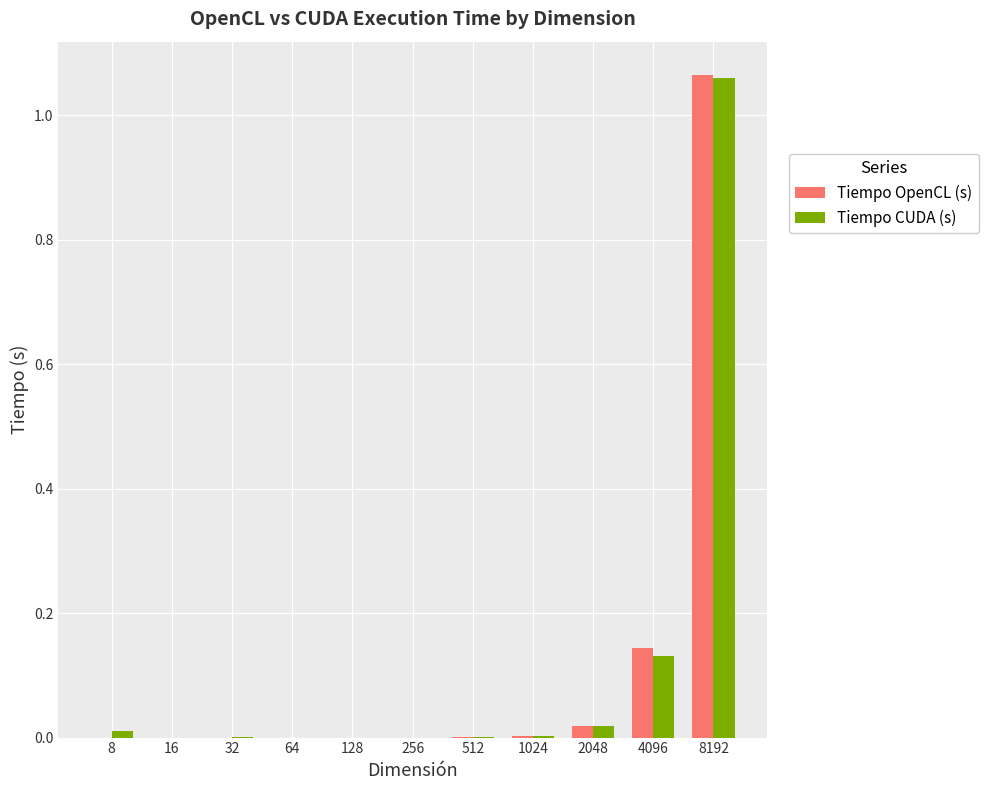

Which series changed the most between 512 and 4096?

Tiempo OpenCL (s)